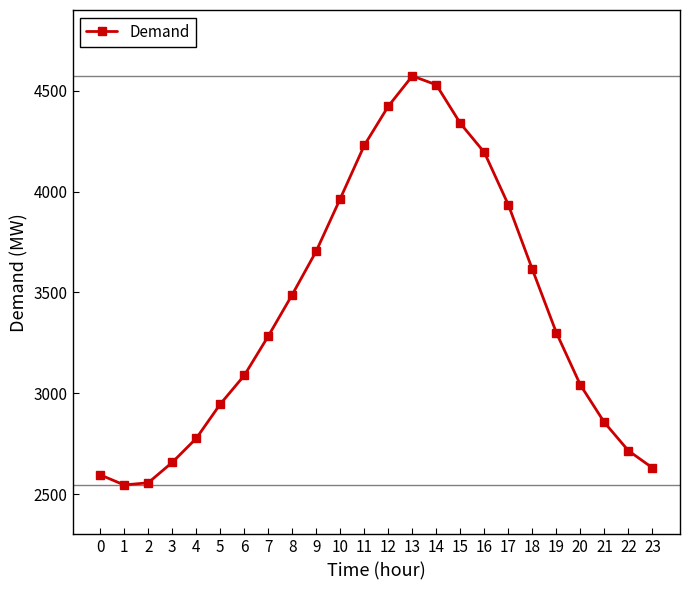

True or false: the data has more than 1 interior local peaks.

False